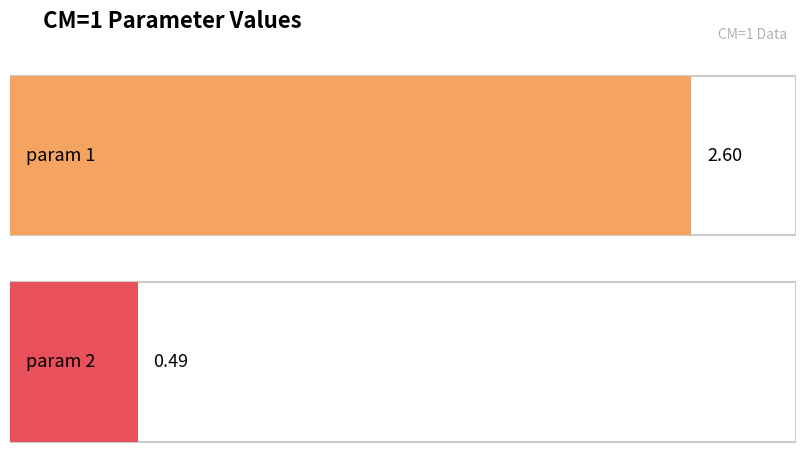

Which has a higher value, param 1 or param 2?

param 1